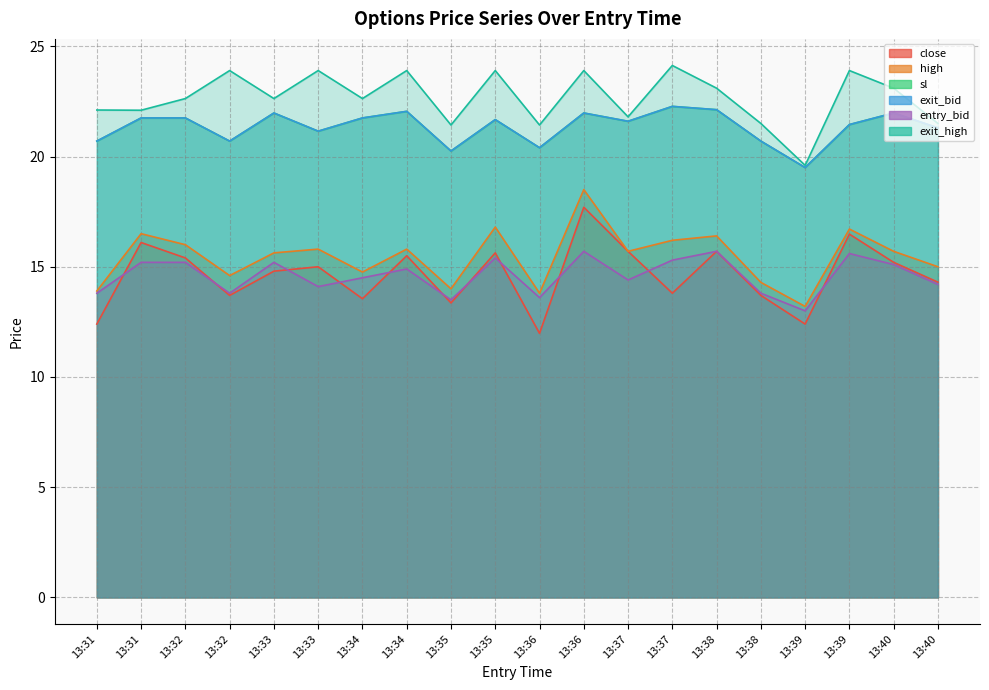

Reading left to right, what are all the values shown in this chart?

close: 13:31=12.4	13:31=16.1	13:32=15.4	13:32=13.7	13:33=14.8	13:33=15.0	13:34=13.6	13:34=15.5	13:35=13.4	13:35=15.6	13:36=12.0	13:36=17.7	13:37=15.7	13:37=13.8	13:38=15.7	13:38=13.7	13:39=12.4	13:39=16.5	13:40=15.2	13:40=14.3
high: 13:31=13.9	13:31=16.5	13:32=16.0	13:32=14.6	13:33=15.6	13:33=15.8	13:34=14.8	13:34=15.8	13:35=14.0	13:35=16.8	13:36=13.8	13:36=18.5	13:37=15.7	13:37=16.2	13:38=16.4	13:38=14.3	13:39=13.2	13:39=16.7	13:40=15.7	13:40=15.0
sl: 13:31=20.7	13:31=21.8	13:32=21.8	13:32=20.7	13:33=22.0	13:33=21.1	13:34=21.8	13:34=22.1	13:35=20.2	13:35=21.7	13:36=20.4	13:36=22.0	13:37=21.6	13:37=22.3	13:38=22.1	13:38=20.7	13:39=19.5	13:39=21.4	13:40=22.0	13:40=21.3
exit_bid: 13:31=20.7	13:31=21.8	13:32=21.8	13:32=20.7	13:33=22.0	13:33=21.1	13:34=21.8	13:34=22.1	13:35=20.2	13:35=21.7	13:36=20.4	13:36=22.0	13:37=21.6	13:37=22.3	13:38=22.1	13:38=20.7	13:39=19.5	13:39=21.4	13:40=22.0	13:40=21.3
entry_bid: 13:31=13.8	13:31=15.2	13:32=15.2	13:32=13.8	13:33=15.2	13:33=14.1	13:34=14.5	13:34=14.9	13:35=13.5	13:35=15.4	13:36=13.6	13:36=15.7	13:37=14.4	13:37=15.3	13:38=15.7	13:38=13.8	13:39=13.0	13:39=15.6	13:40=15.1	13:40=14.2
exit_high: 13:31=22.1	13:31=22.1	13:32=22.6	13:32=23.9	13:33=22.6	13:33=23.9	13:34=22.6	13:34=23.9	13:35=21.4	13:35=23.9	13:36=21.4	13:36=23.9	13:37=21.8	13:37=24.1	13:38=23.1	13:38=21.5	13:39=19.6	13:39=23.9	13:40=23.1	13:40=21.5